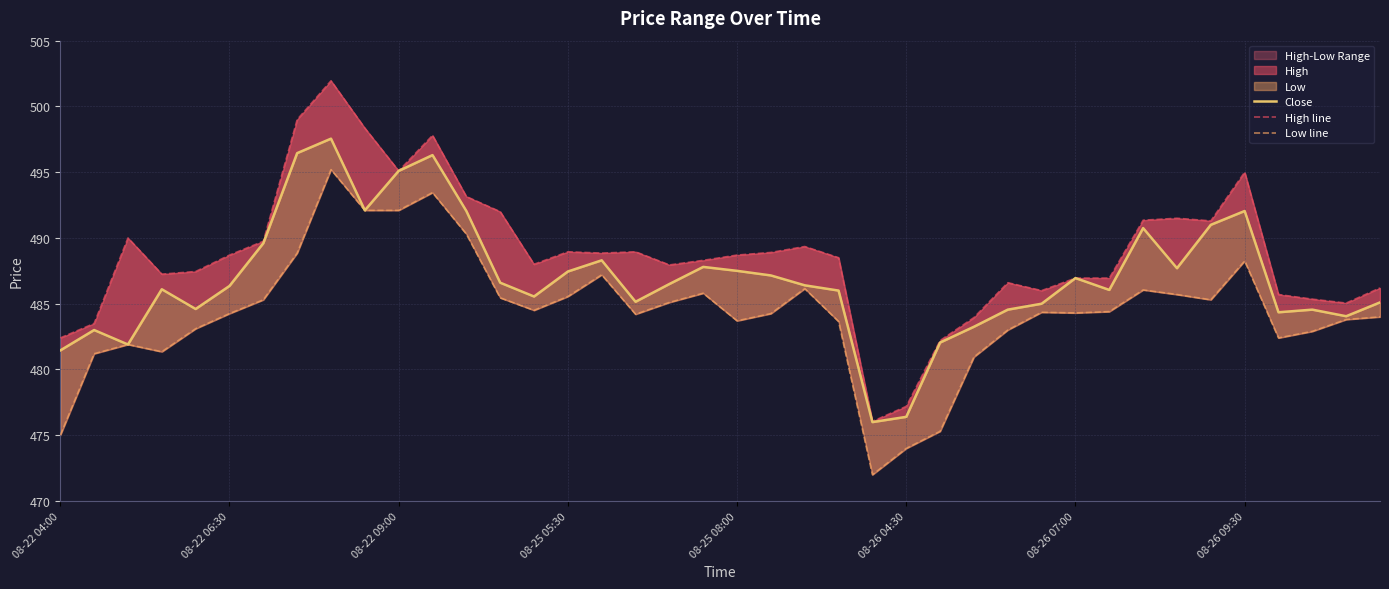

Is it true that Close equals 194.2 at 34?

False